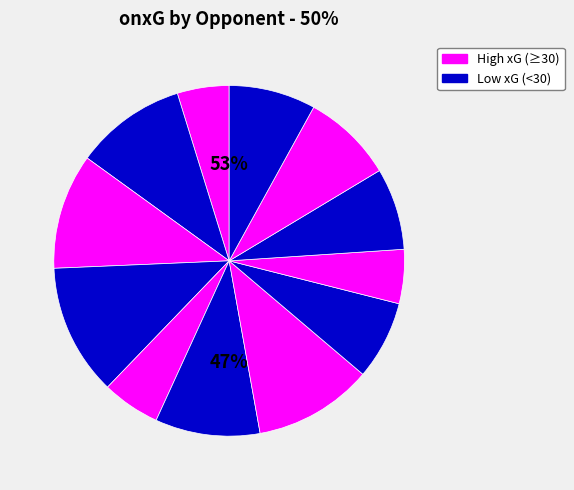

To the nearest percent, what portion does vs Manchester Utd represent?

8%